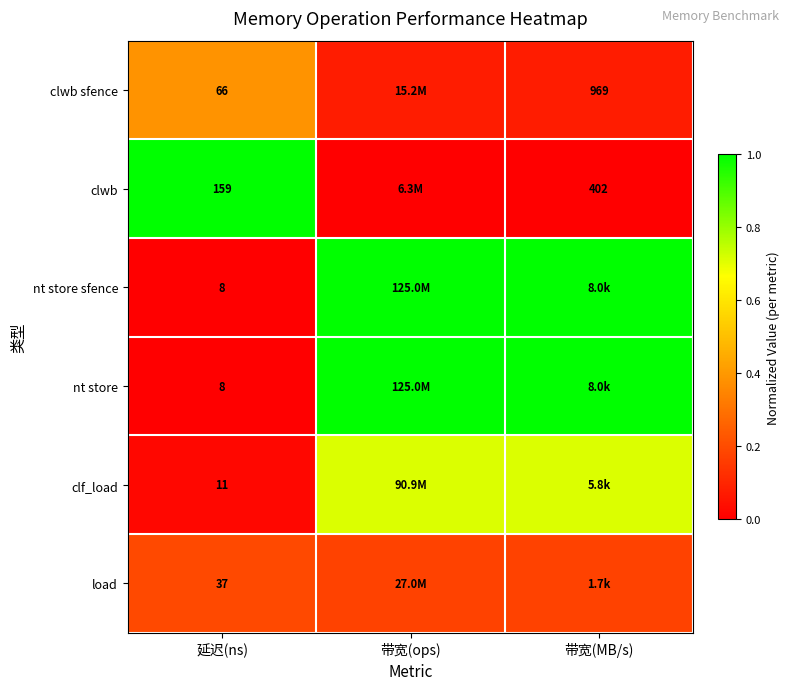

What is the sum of all nt store sfence values?

2.0